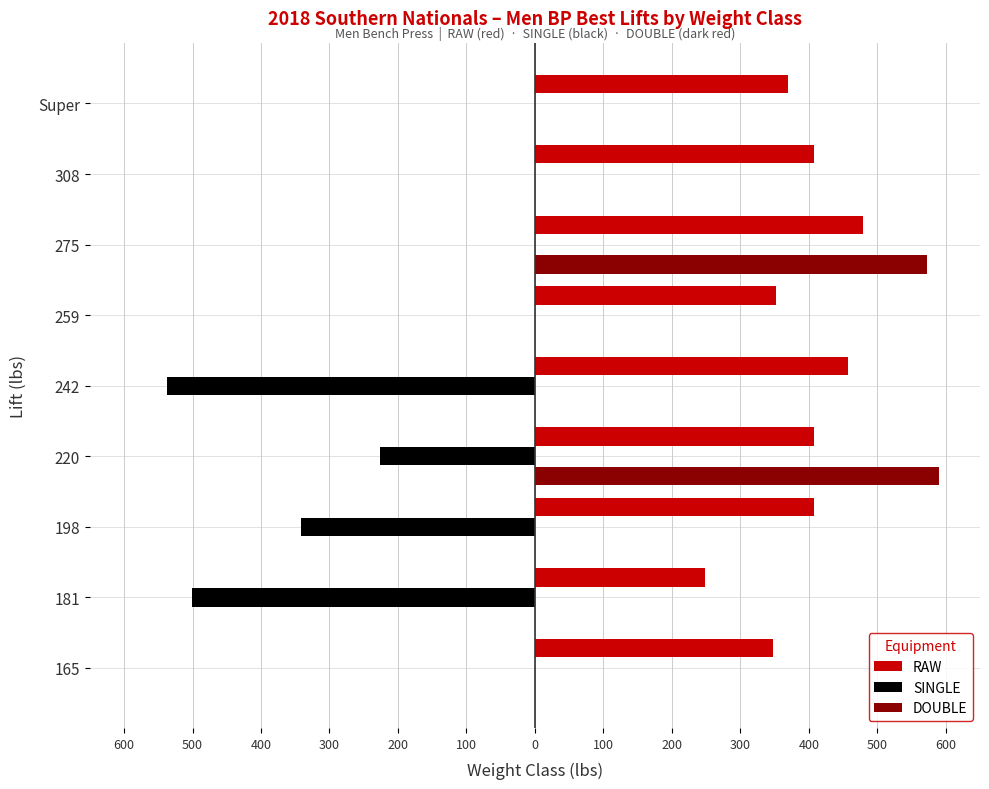

What are all the series names shown in the legend?

RAW, SINGLE, DOUBLE